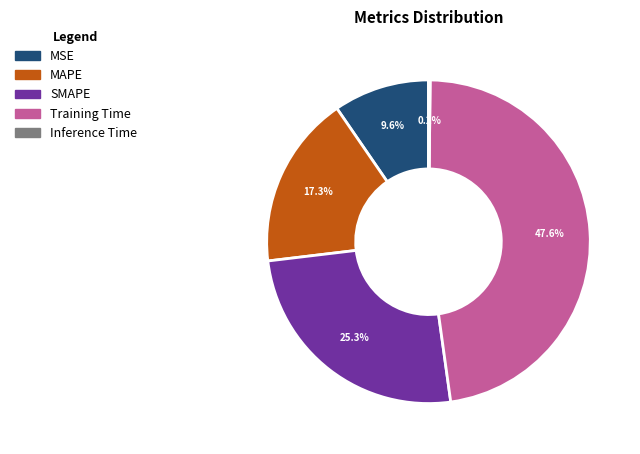

To the nearest percent, what is the difference between the SMAPE and MSE slice percentages?

16%